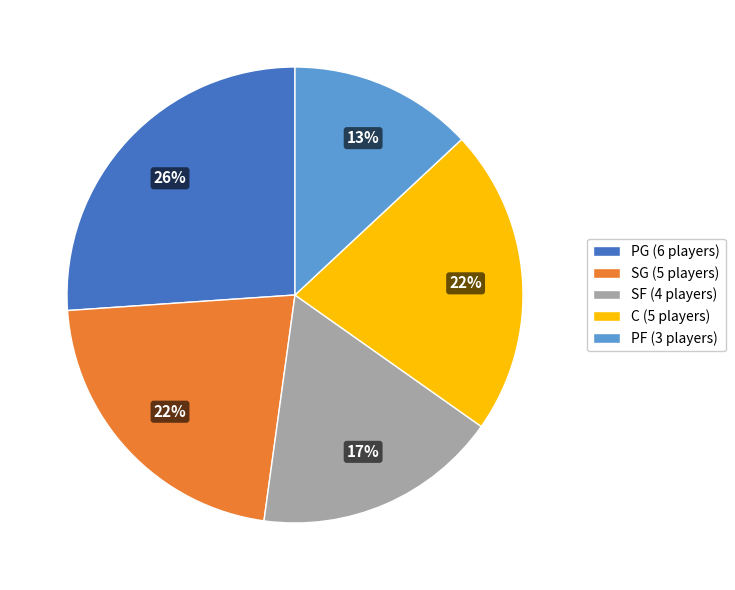

How many slices are in this pie chart?

5